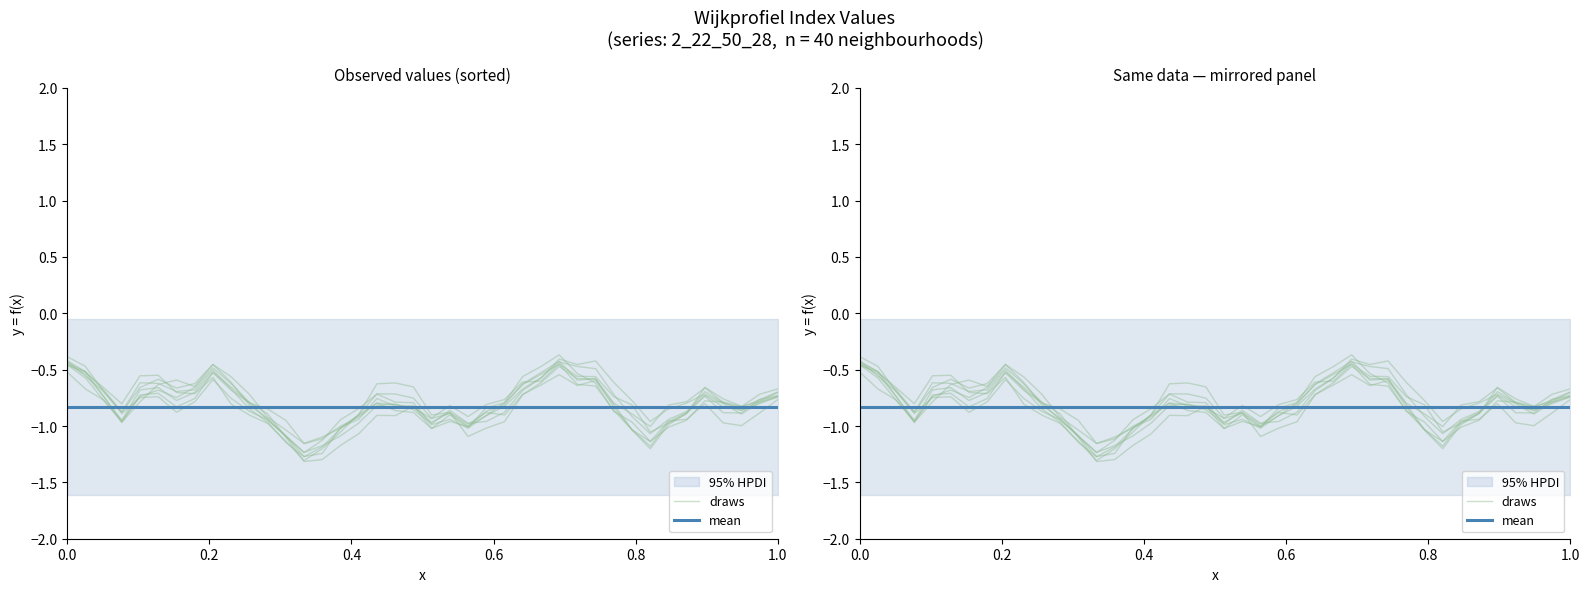

How many points are higher than both their immediate neighbors (excluding endpoints)?

12